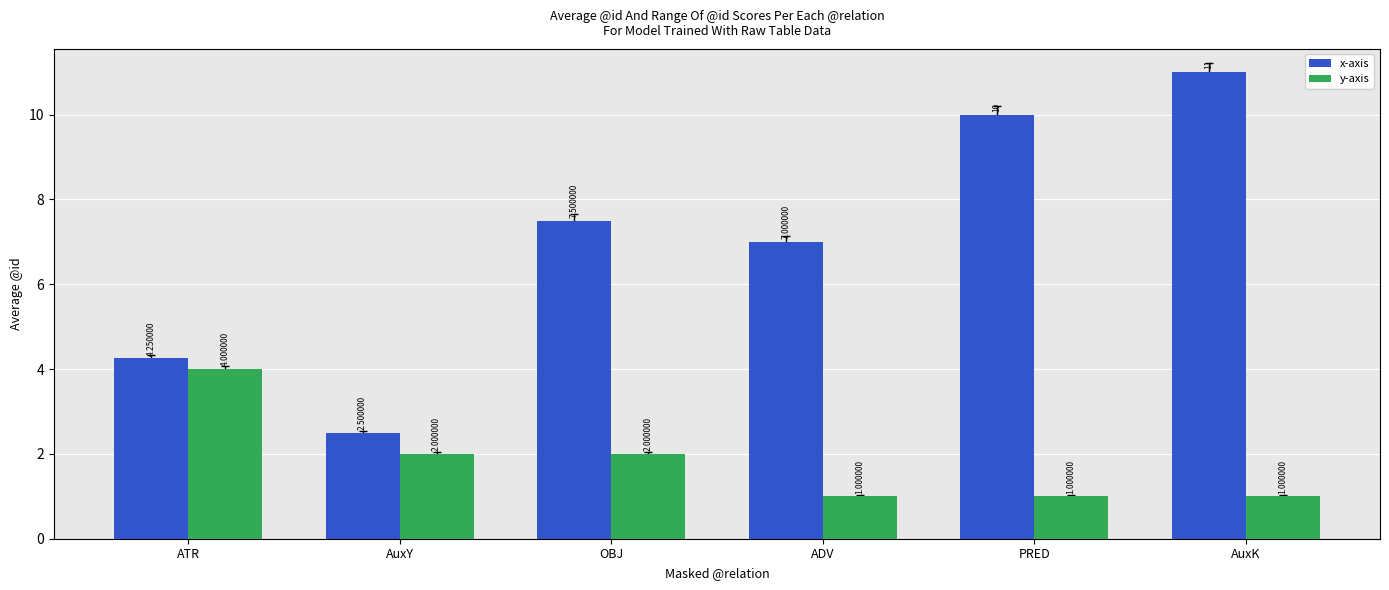

Is the value of x-axis at ADV greater than the value of y-axis at OBJ?

Yes